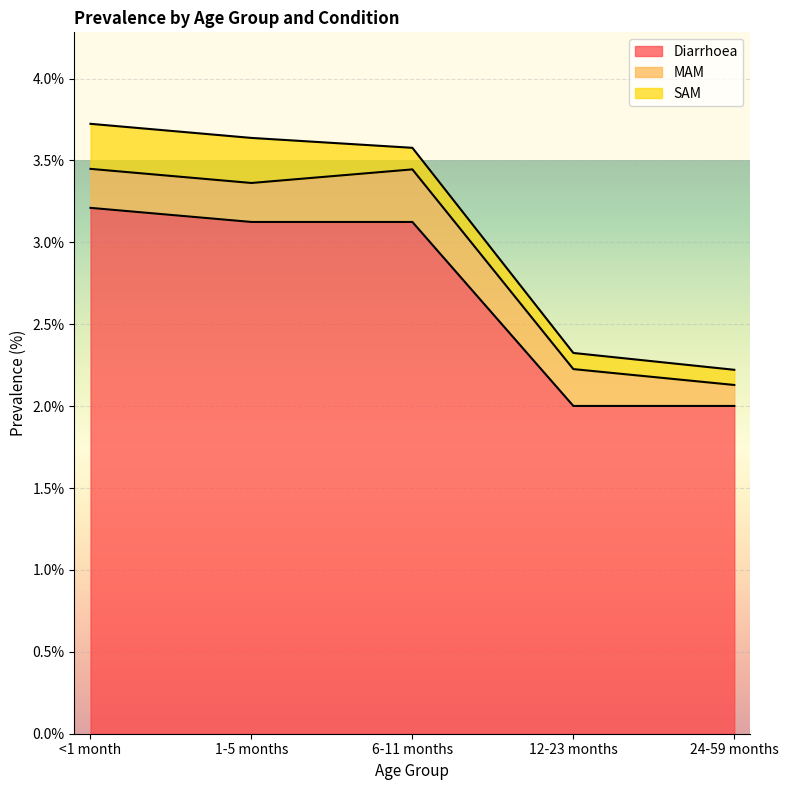

At which category does the chart reach its minimum across all series?

24-59 months